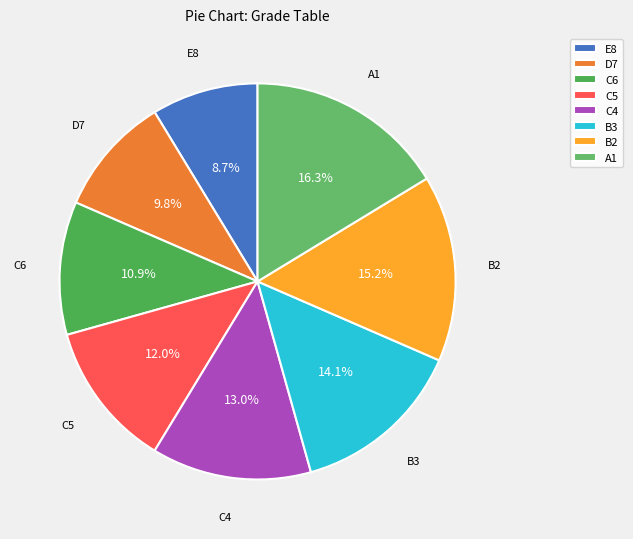

What percentage is the E8 slice, to the nearest percent?

9%